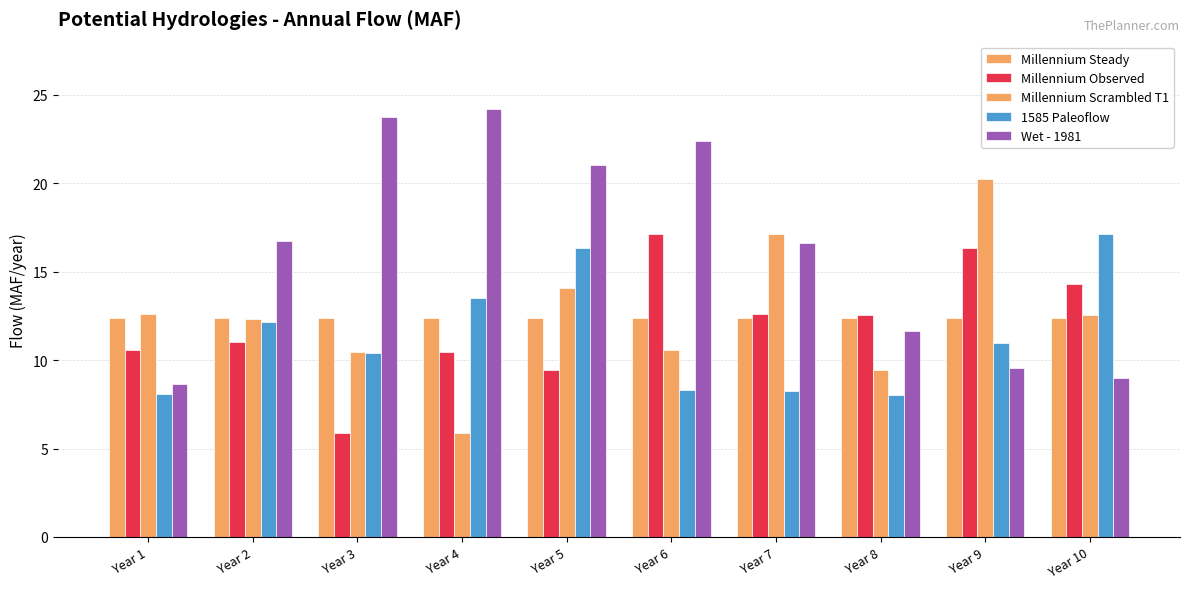

How many bars are there in total?

50